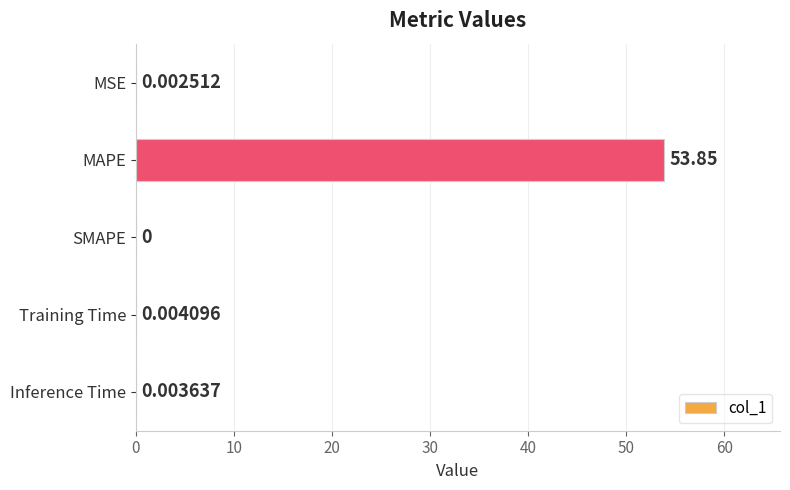

Where is the data nearest to the value 26?

Training Time